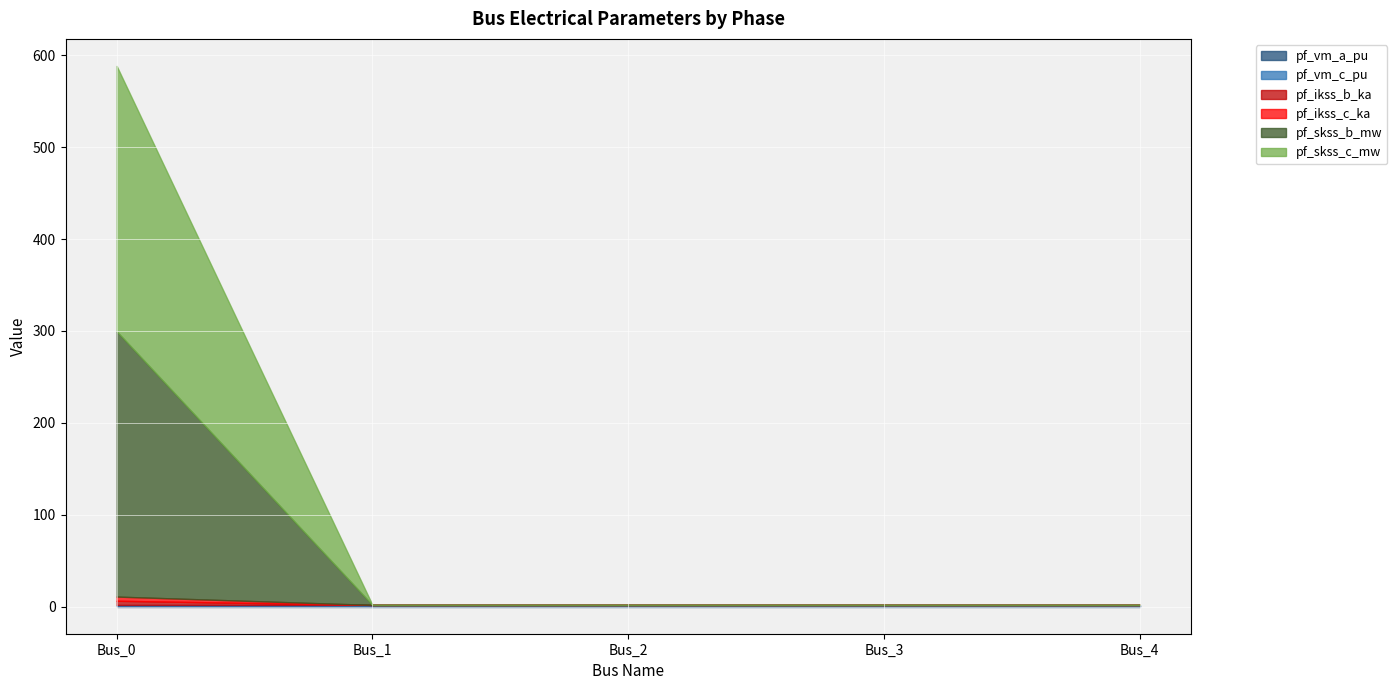

What is the sum of the pf_vm_c_pu values at Bus_0 and Bus_2?

1.9